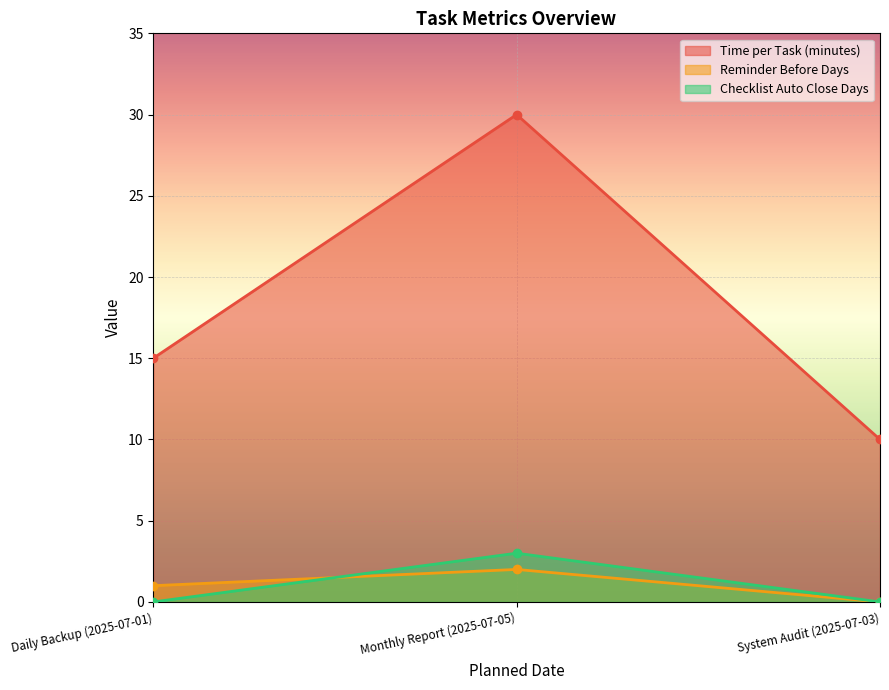

Which series has the largest range (max minus min)?

Time per Task (minutes)